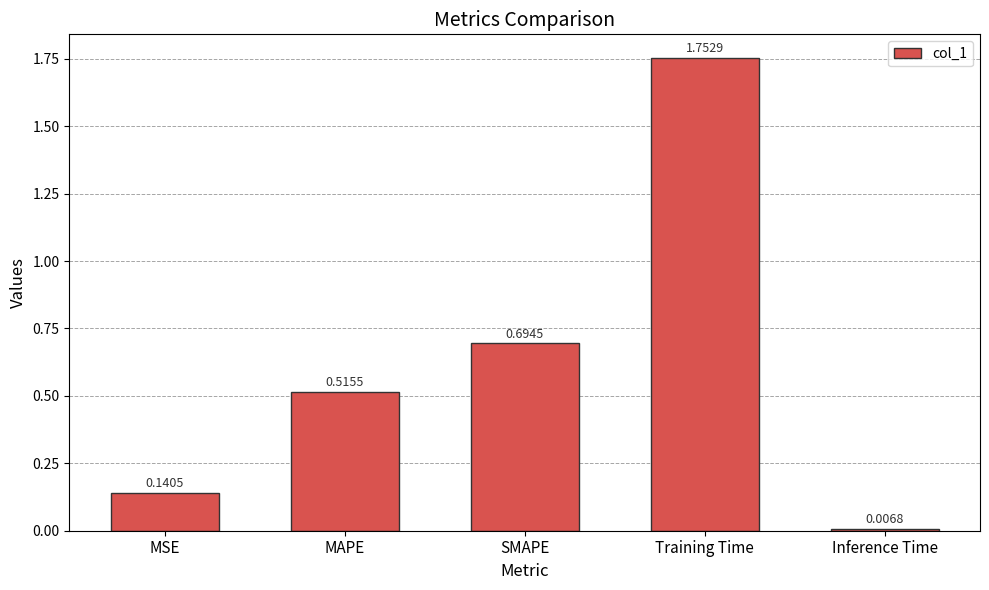

What is the label of the 1st bar from the right?

Inference Time